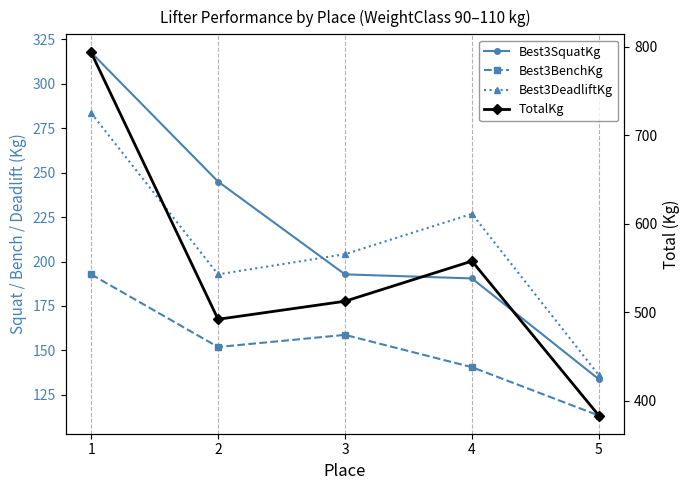

Which series has the largest total across all categories?

TotalKg